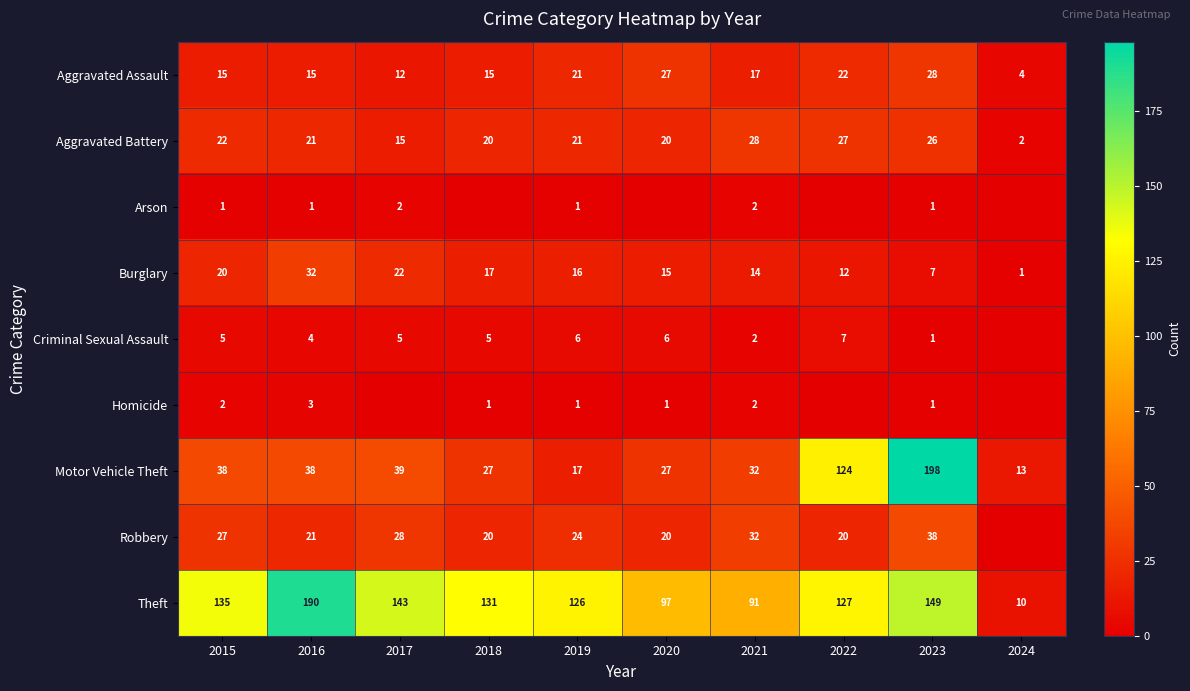

Between 2019 and 2023, which series saw the biggest shift?

Motor Vehicle Theft